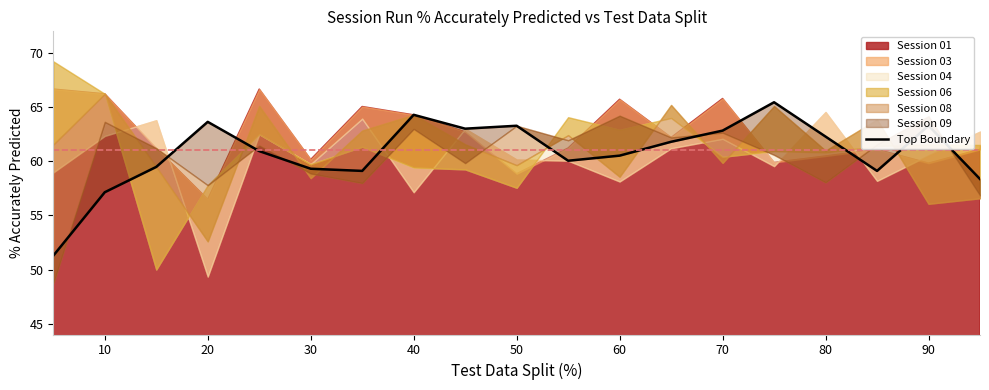

What is the ratio of the value at 70 to the value at 40?

1.1